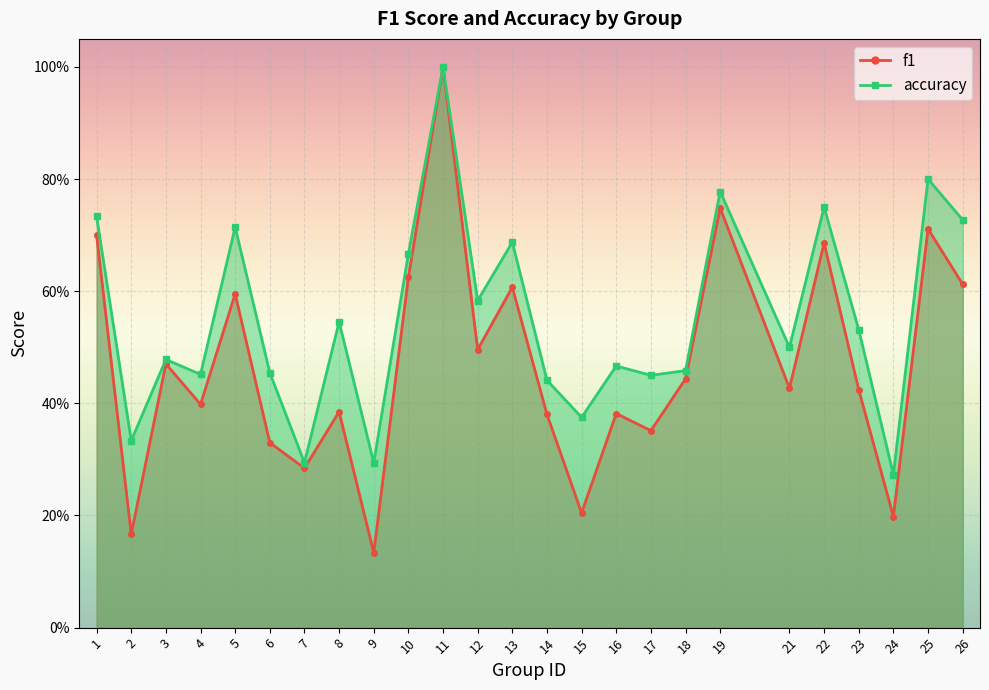

Between 22 and 6, which is larger?

22